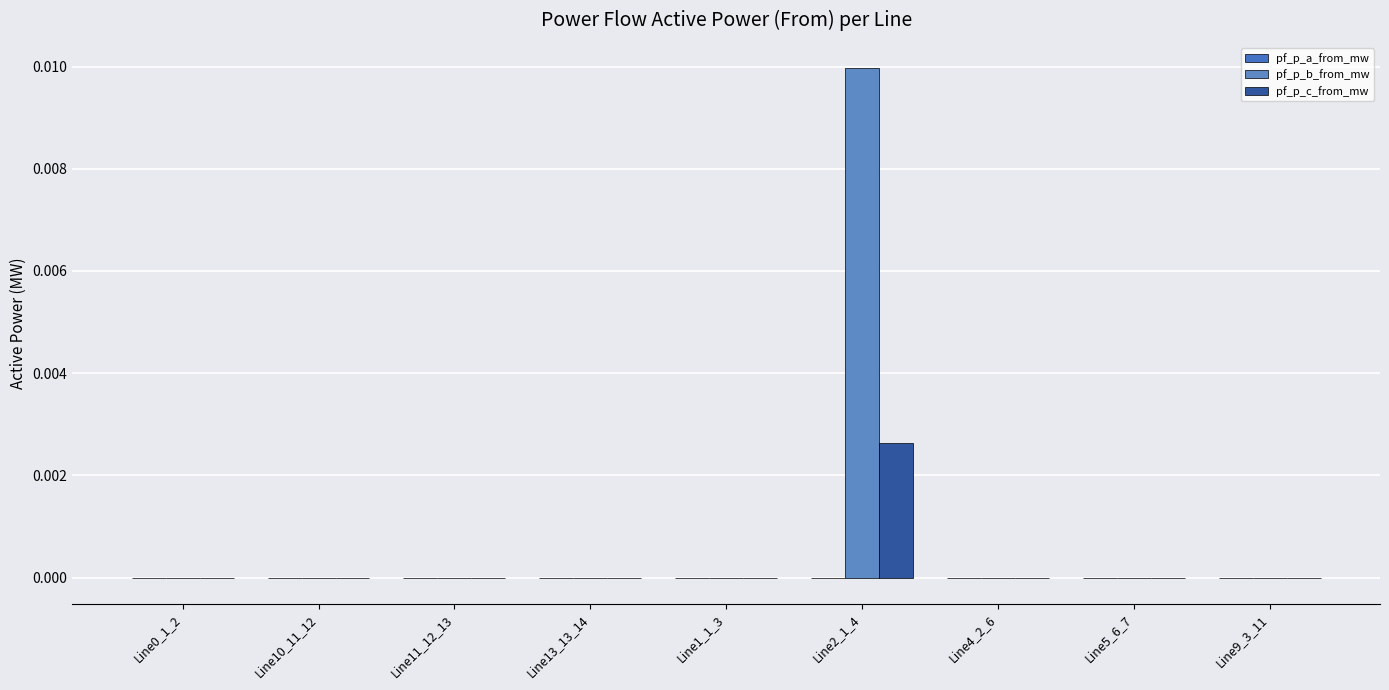

The pf_p_a_from_mw series shows -0.0 at Line5_6_7. True or false?

True